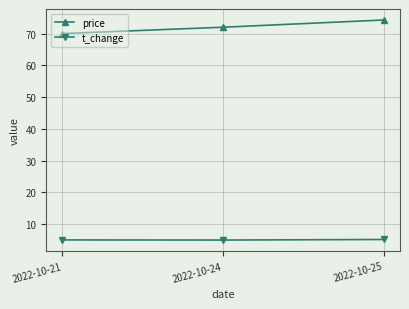

At 2022-10-25, list the series in order from smallest to largest.

t_change, price